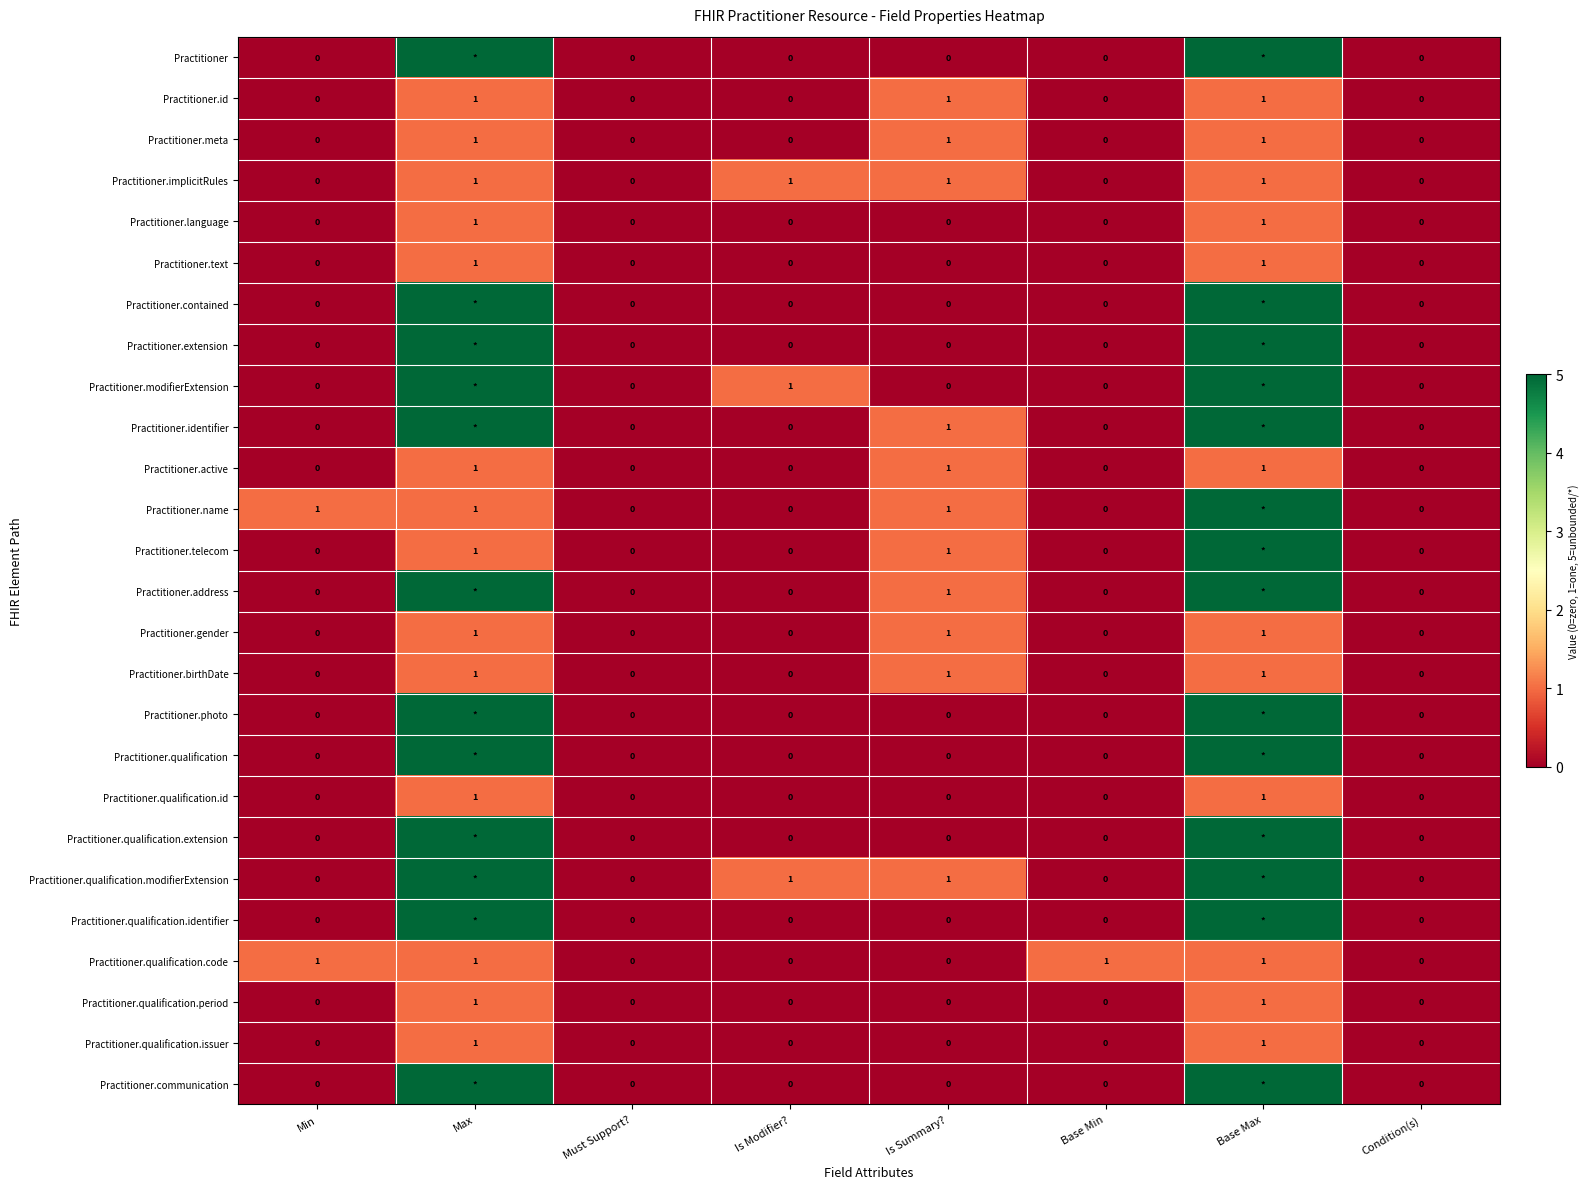

Is it true that Practitioner.text equals 1 at Min?

False